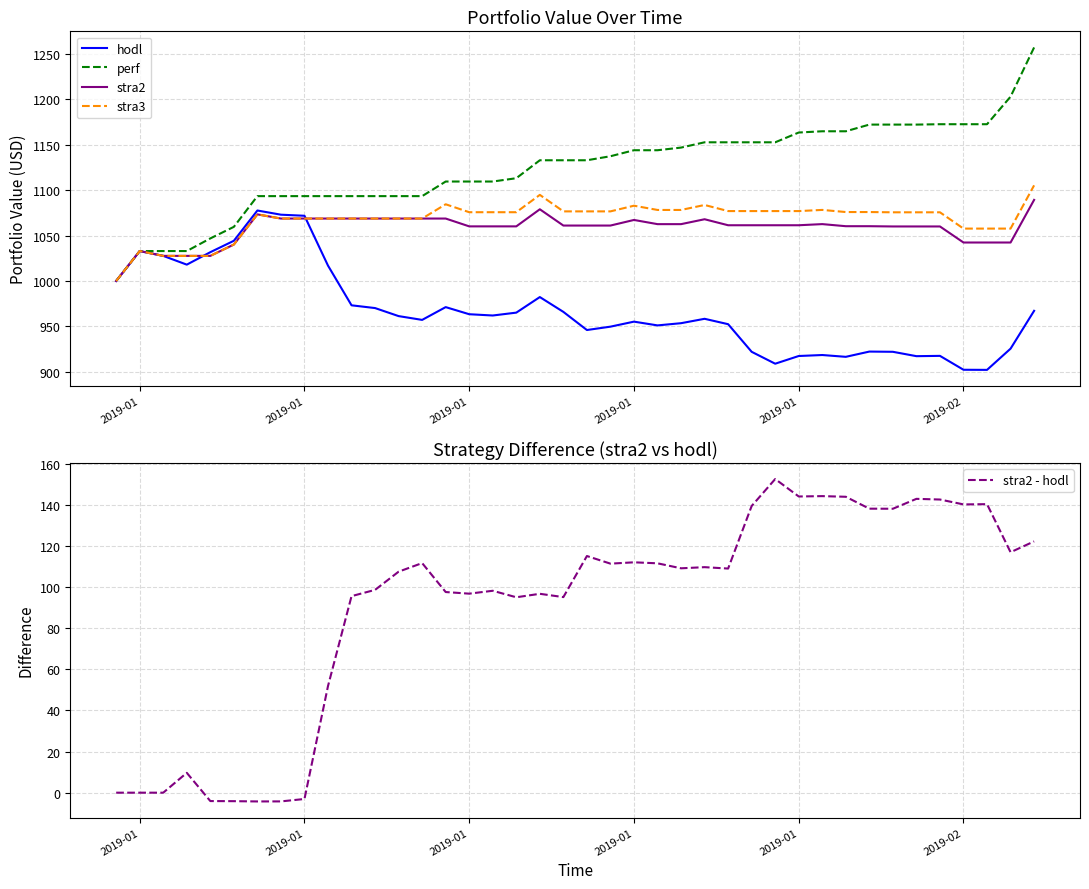

At which label is stra3 closest to 1052?

2019-02